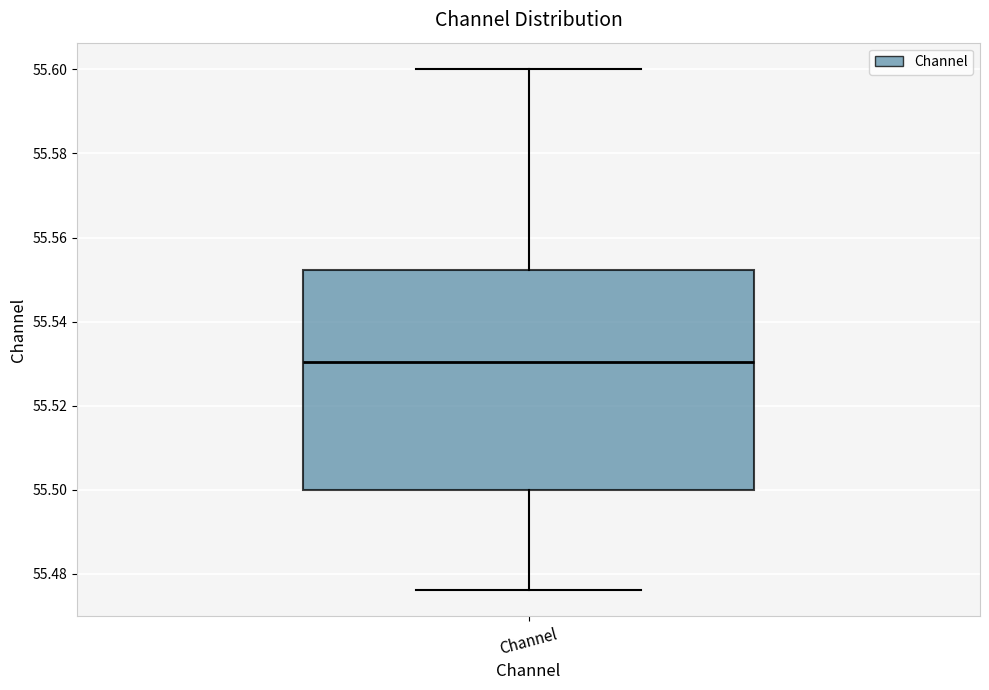

Transcribe this box plot: give where the median line is, the range the box spans, and where the two whiskers end, as read against the y-axis. The values are not printed on the chart, so give them approximately, as read against the axis.

median 55.530, box 55.500 to 55.552, whiskers 55.476 to 55.600